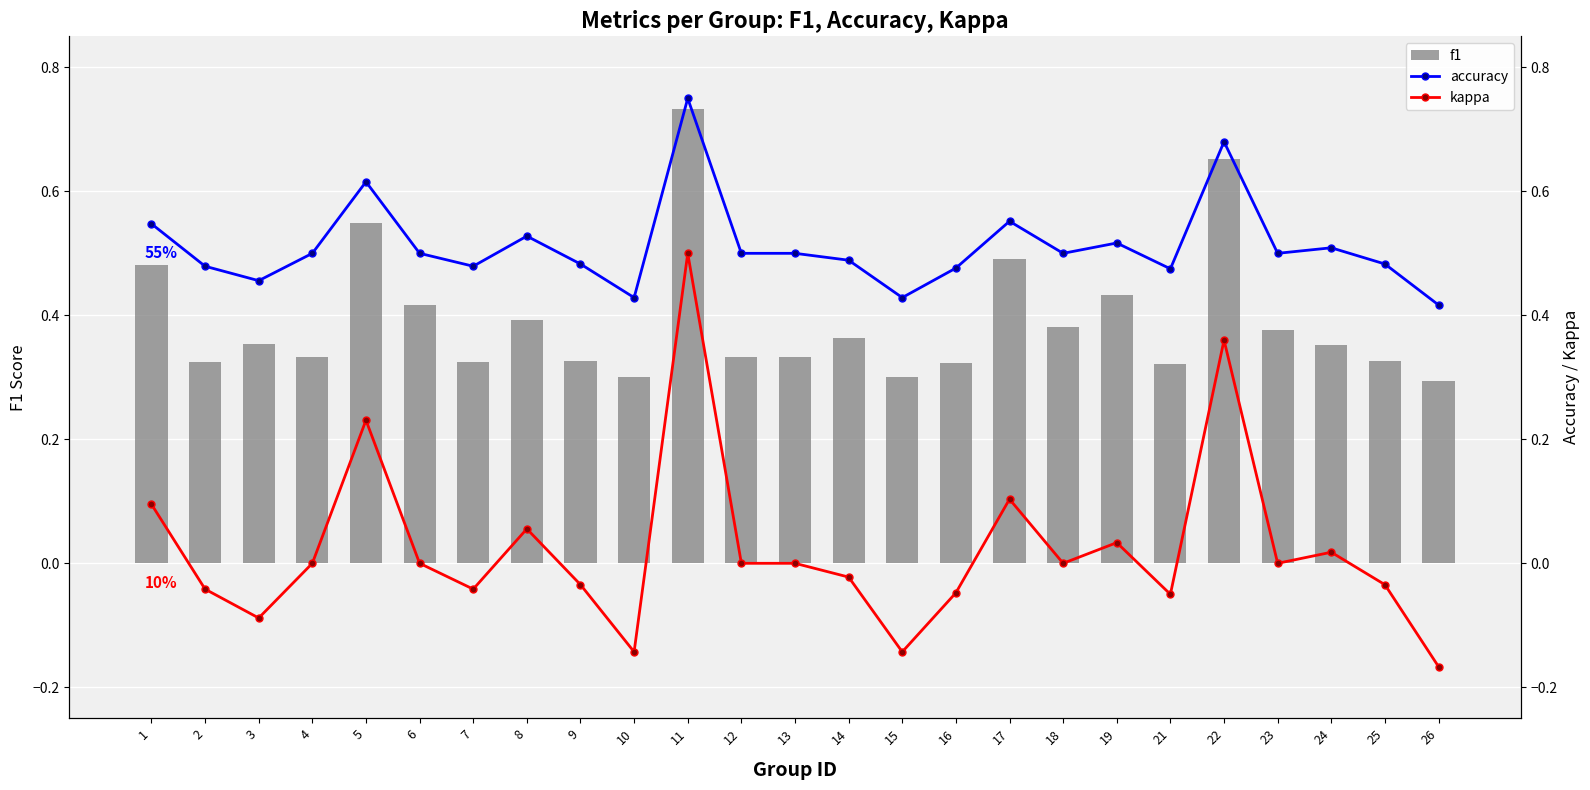

What is the difference between the second highest and second lowest values in the kappa series?

0.5